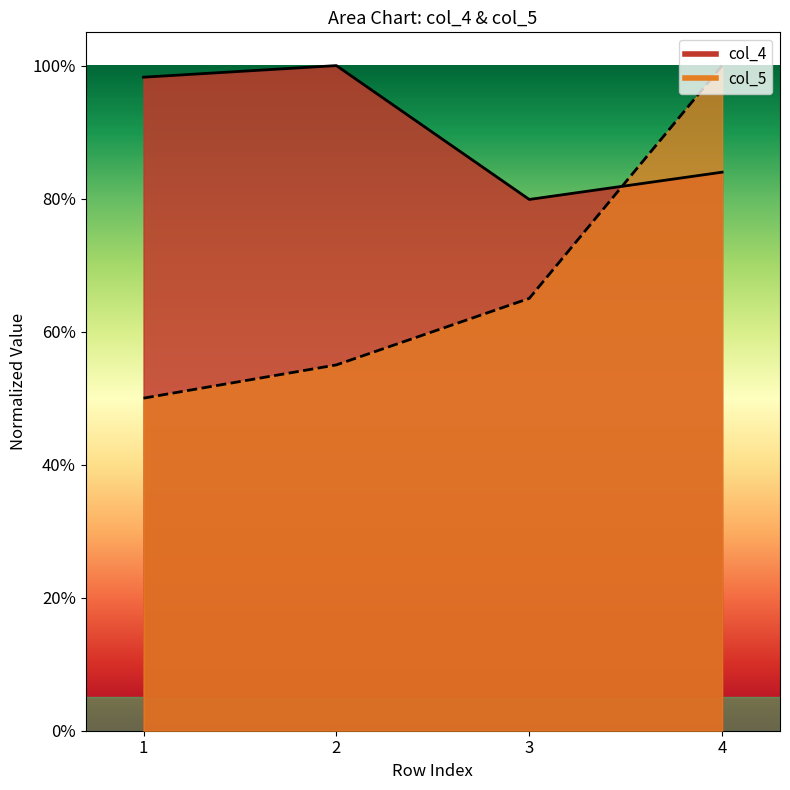

At how many categories does at least one series exceed 0?

4